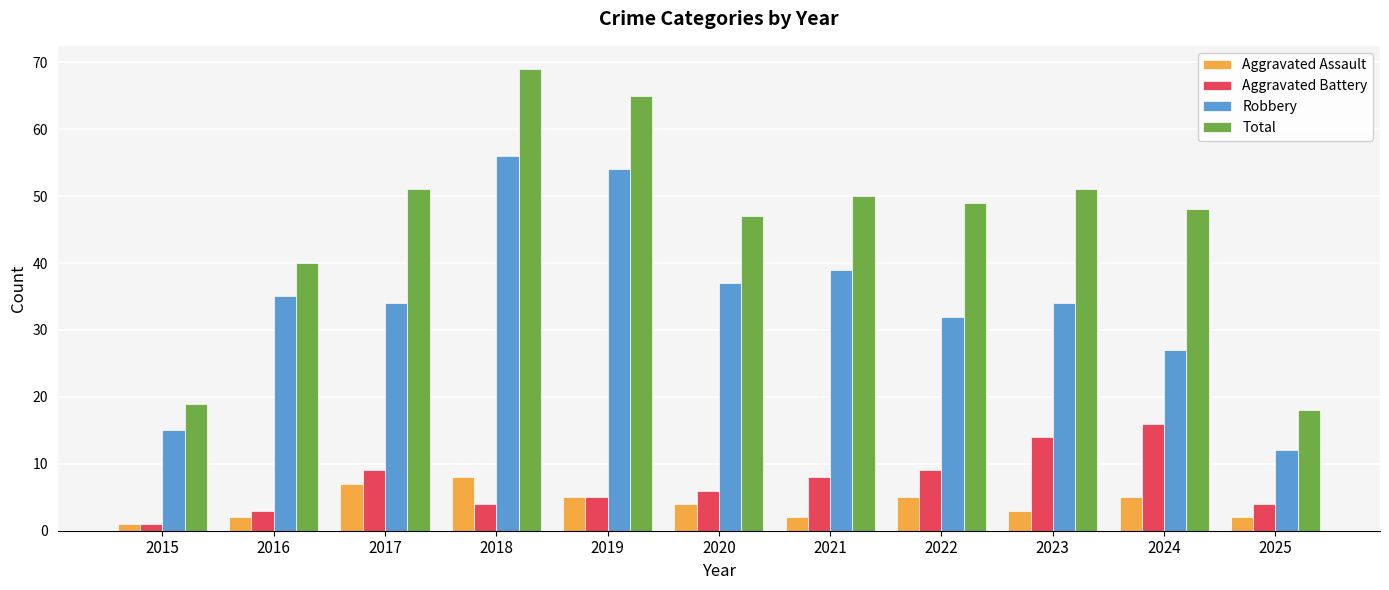

How many categories are shown in the chart?

11